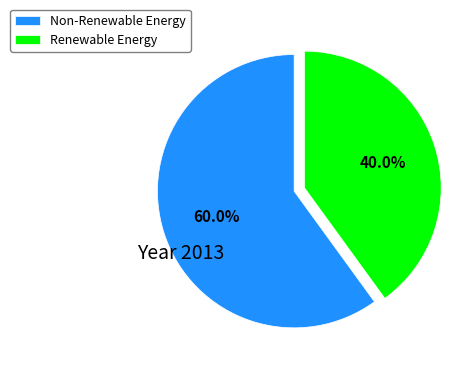

Which category has the smallest portion of the pie?

Renewable Energy